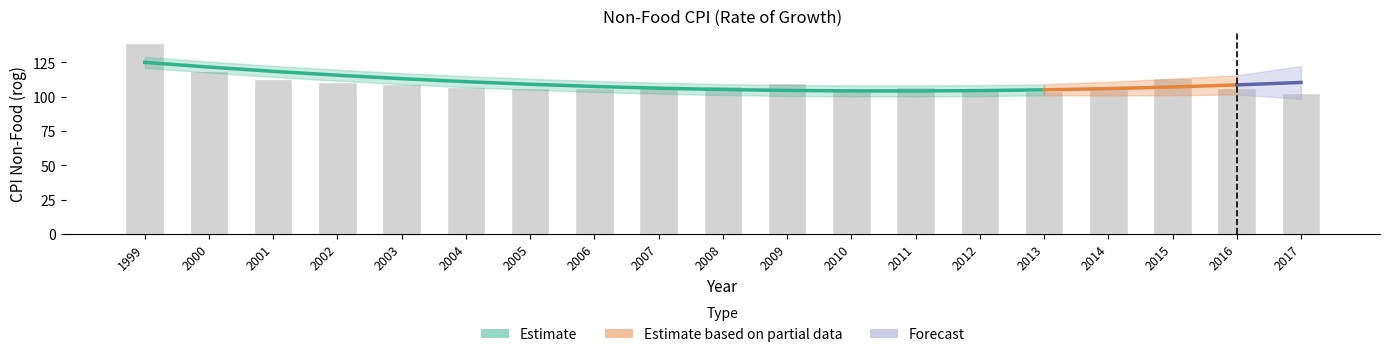

Does the chart contain any negative values?

No